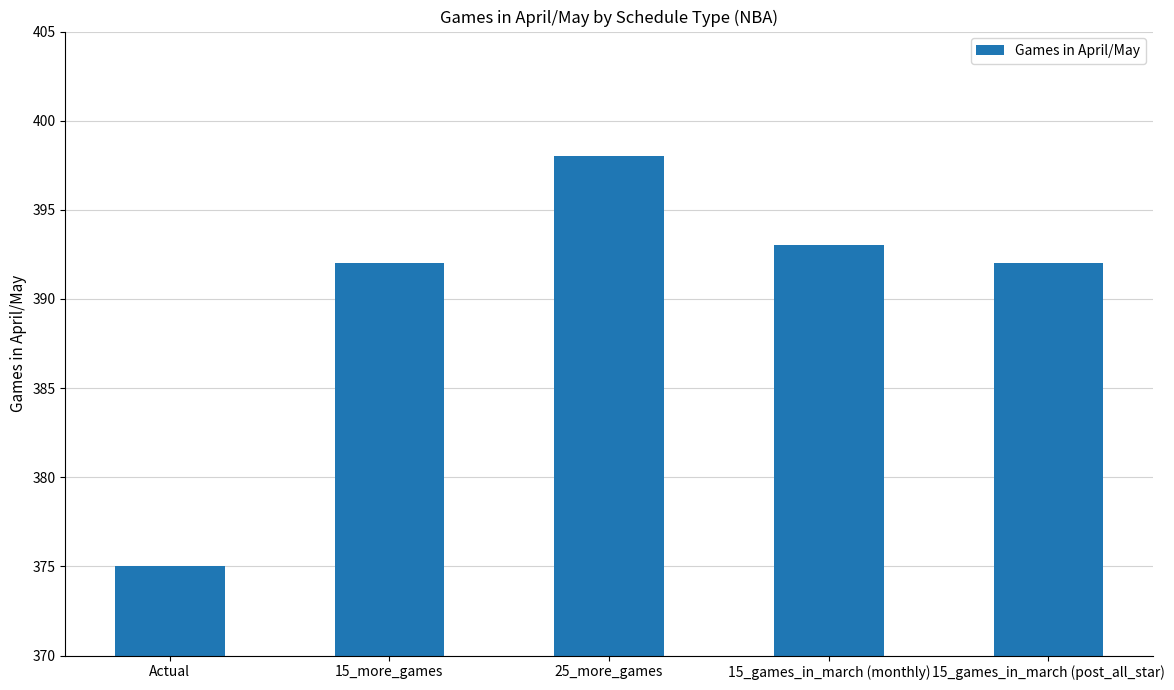

What value does the data have at 15_more_games, to the nearest 10?

390